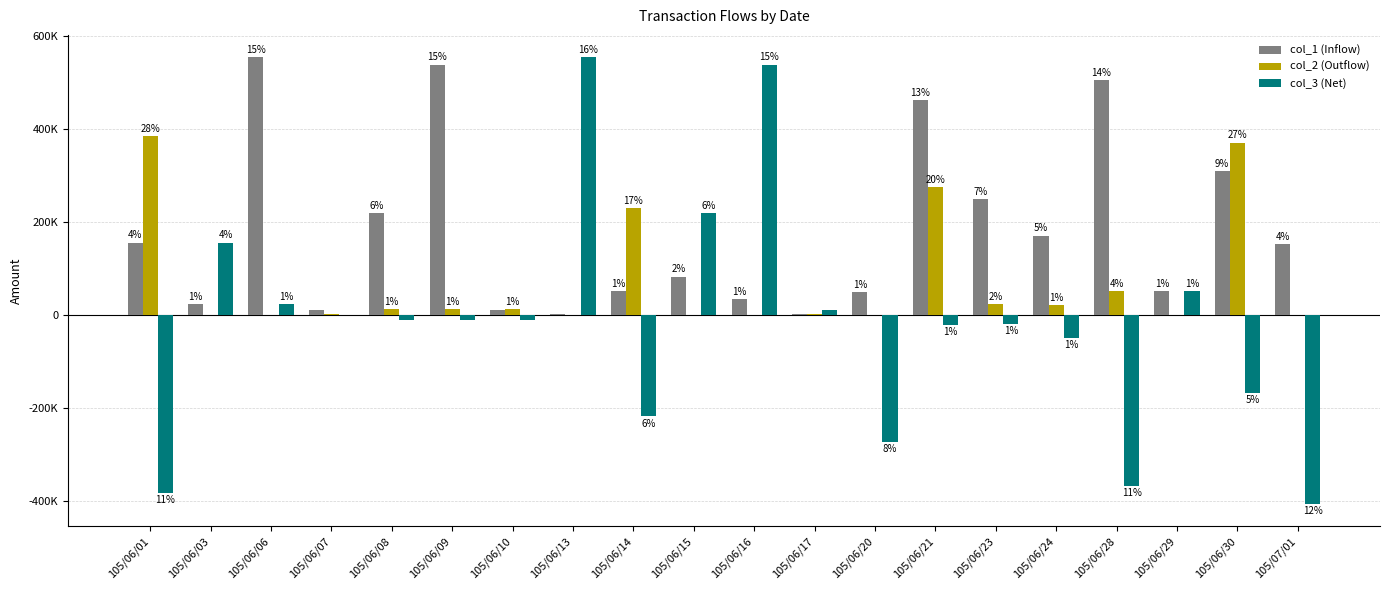

Which series changed the most between 105/06/03 and 105/06/06?

col_1 (Inflow)